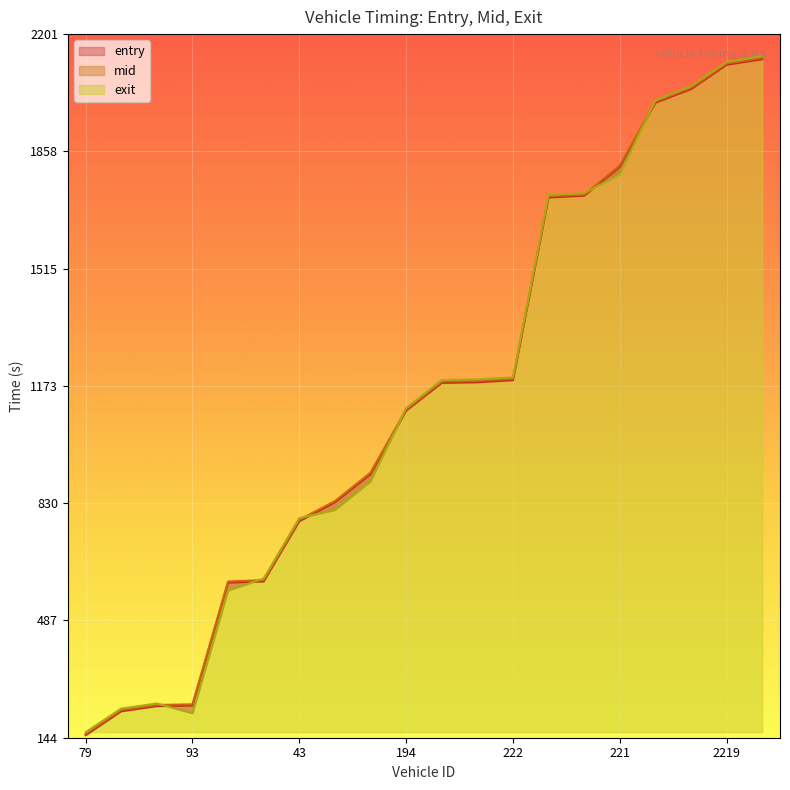

Reading left to right, list all the values displayed in this chart.

entry: 79=152.3	238=222.2	89=237.2	93=238.9	51=598.2	52=601.7	43=777.6	210=833.0	200=915.3	194=1100.8	219=1182.0	245=1183.8	222=1189.8	224=1724.0	236=1729.1	221=1813.7	2251=2000.9	2077=2040.6	2219=2111.8	2073=2128.1
mid: 79=156.0	238=225.6	89=240.5	93=242.2	51=601.4	52=605.4	43=781.5	210=836.3	200=919.4	194=1104.1	219=1185.5	245=1187.4	222=1193.5	224=1727.5	236=1732.2	221=1817.2	2251=2004.1	2077=2044.3	2219=2115.4	2073=2132.0
exit: 79=160.7	238=229.9	89=244.7	93=216.5	51=575.3	52=610.0	43=786.5	210=810.4	200=894.3	194=1108.0	219=1189.9	245=1191.8	222=1198.3	224=1731.6	236=1736.0	221=1791.8	2251=2007.9	2077=2048.9	2219=2119.7	2073=2137.2